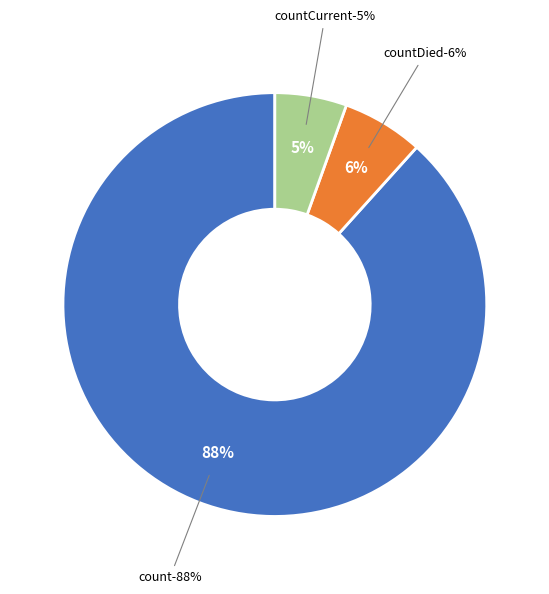

What percentage is the count slice, to the nearest percent?

88%